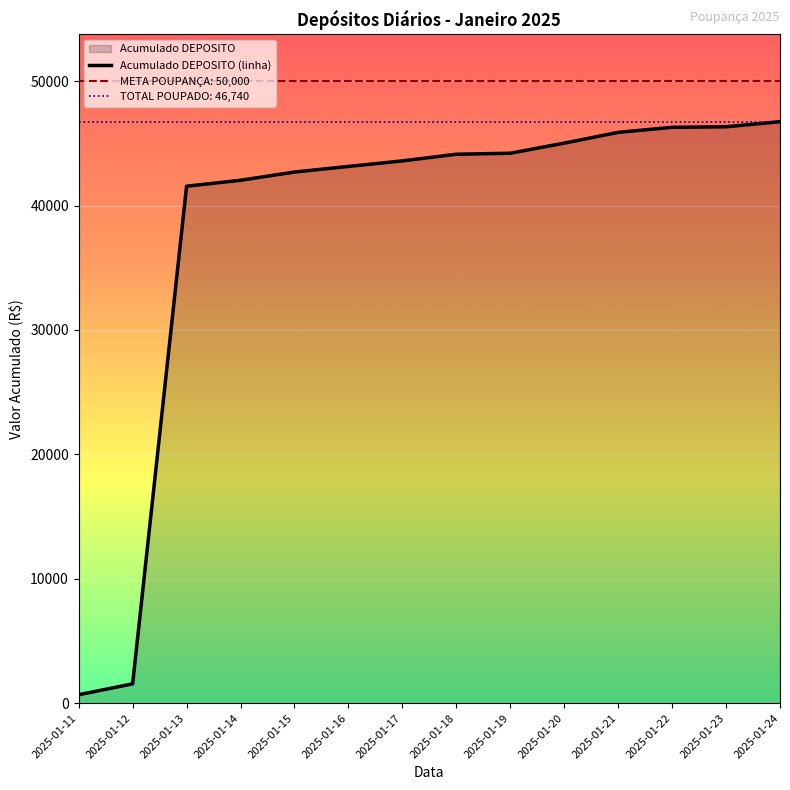

Rank the categories by value from highest to lowest.

2025-01-24, 2025-01-23, 2025-01-22, 2025-01-21, 2025-01-20, 2025-01-19, 2025-01-18, 2025-01-17, 2025-01-16, 2025-01-15, 2025-01-14, 2025-01-13, 2025-01-12, 2025-01-11